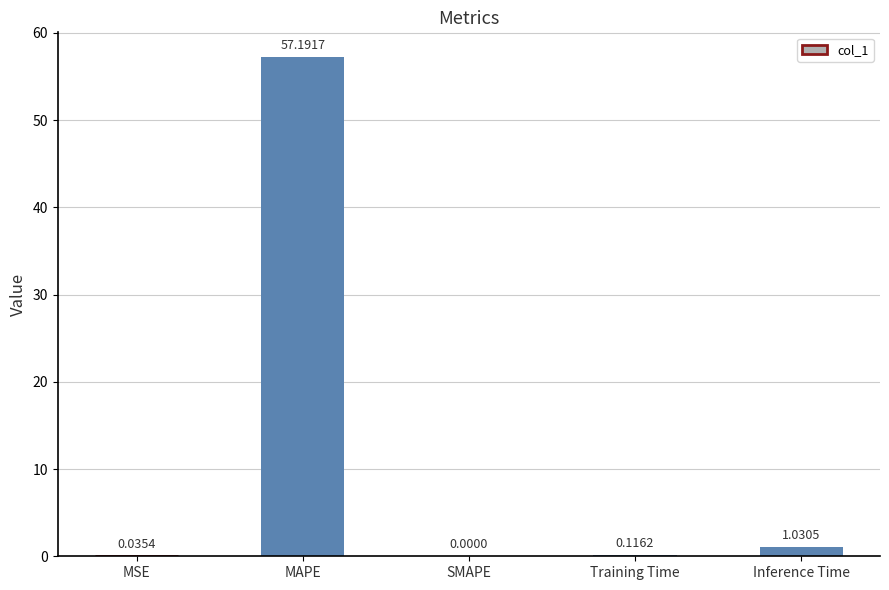

Are the bars horizontal?

No